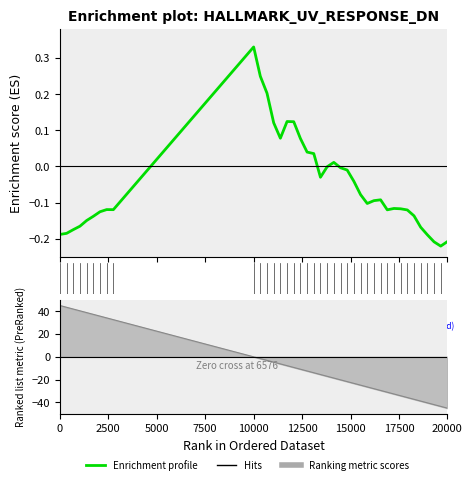

How many data points does each series have?

39